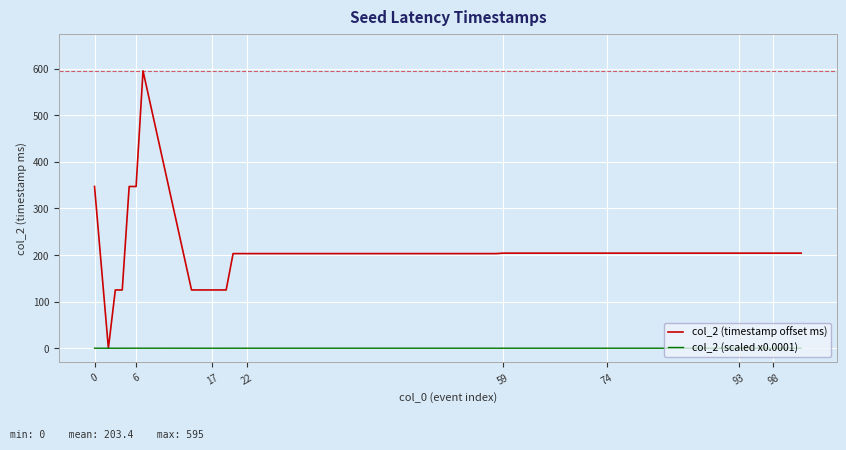

What is the maximum value for col_2 (timestamp offset ms)?

595.0